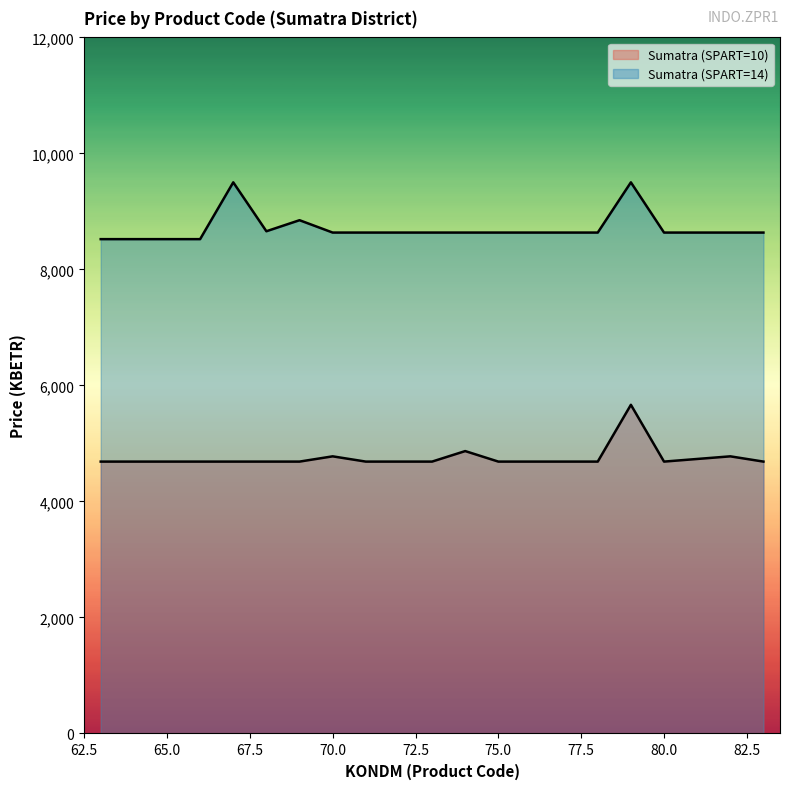

Is the value of Sumatra (SPART=14) at 79 greater than the value of Sumatra (SPART=10) at 64?

Yes